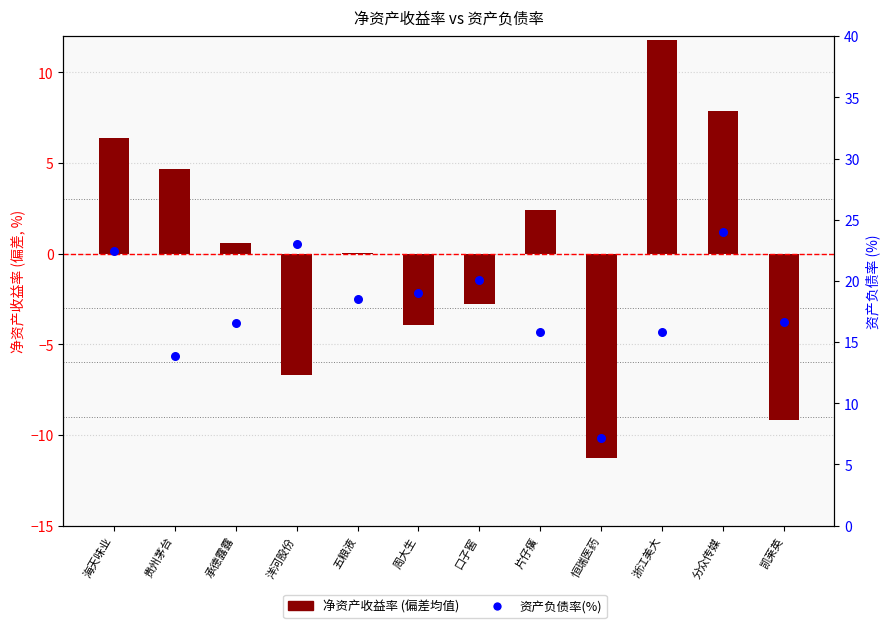

Which series reaches the maximum Y coordinate?

资产负债率(%)